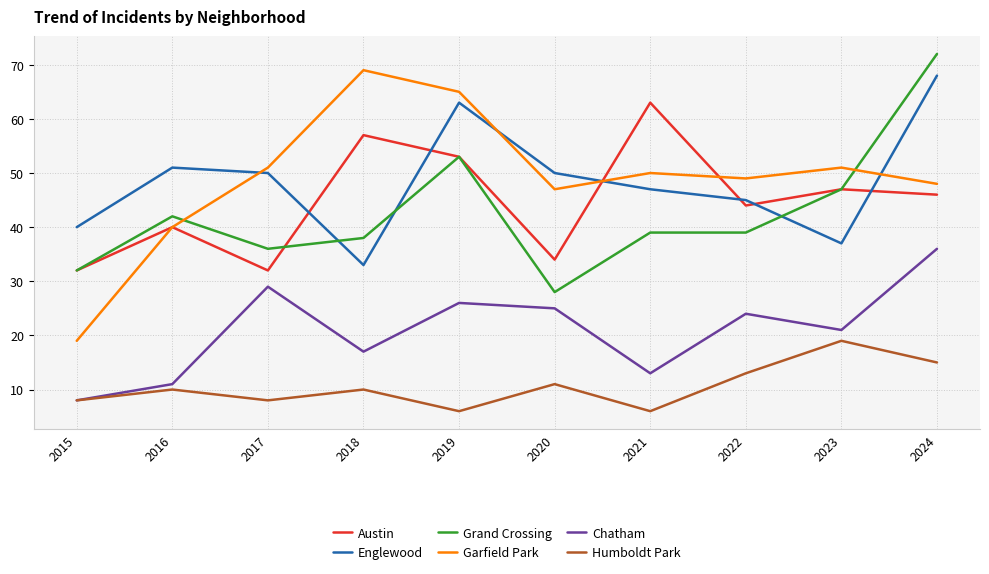

Where is the first local maximum for Grand Crossing?

2016